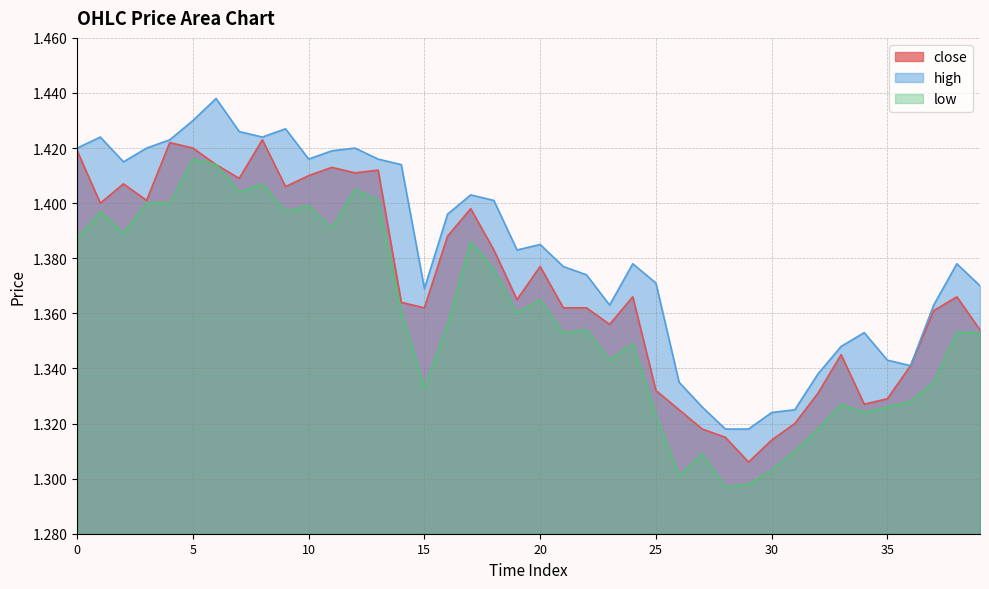

What is the value of the close point at the 34th from the left?

1.3